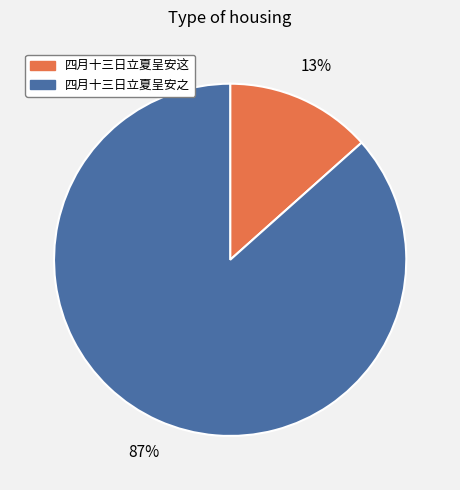

Which has a higher value, 四月十三日立夏呈安这 or 四月十三日立夏呈安之?

四月十三日立夏呈安之